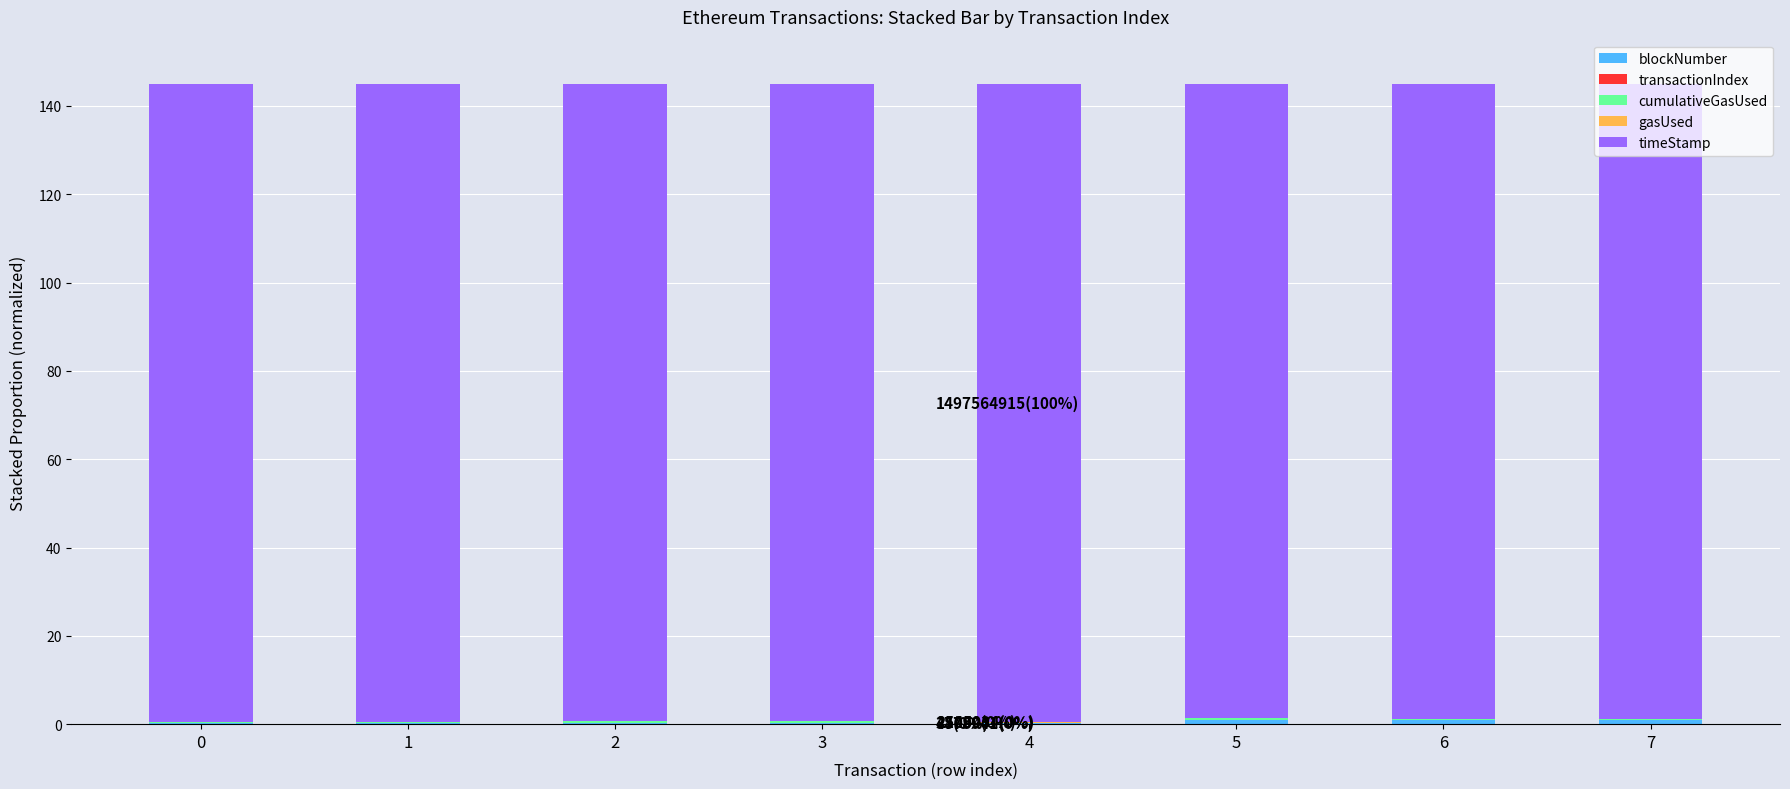

The timeStamp series shows 37.2 at 6. True or false?

False